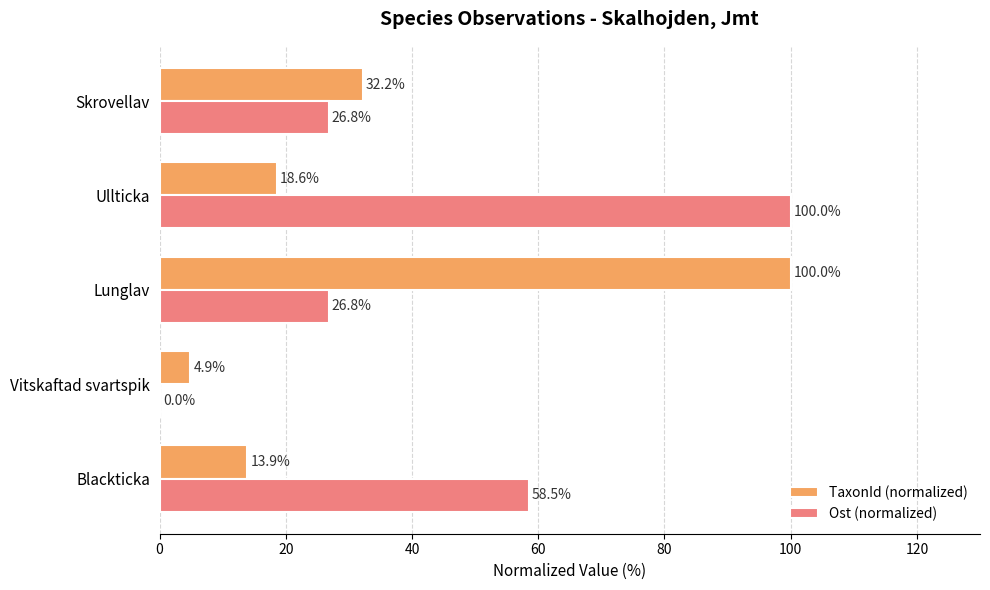

What is the sum of all TaxonId (normalized) values?

169.6